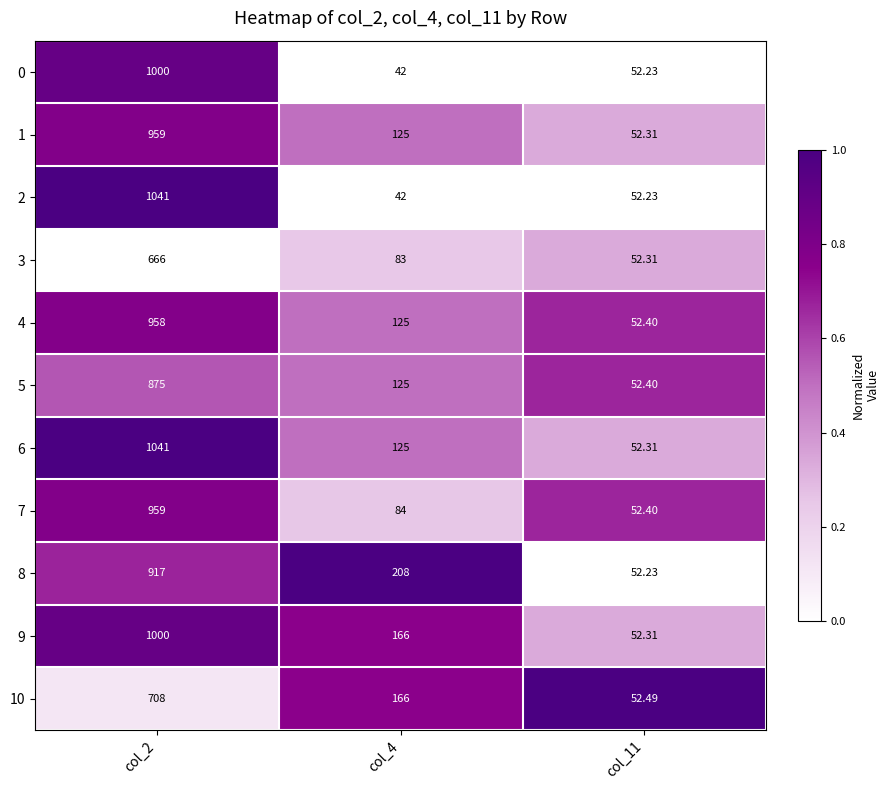

Is the value of 7 at col_11 greater than the value of 1 at col_4?

No